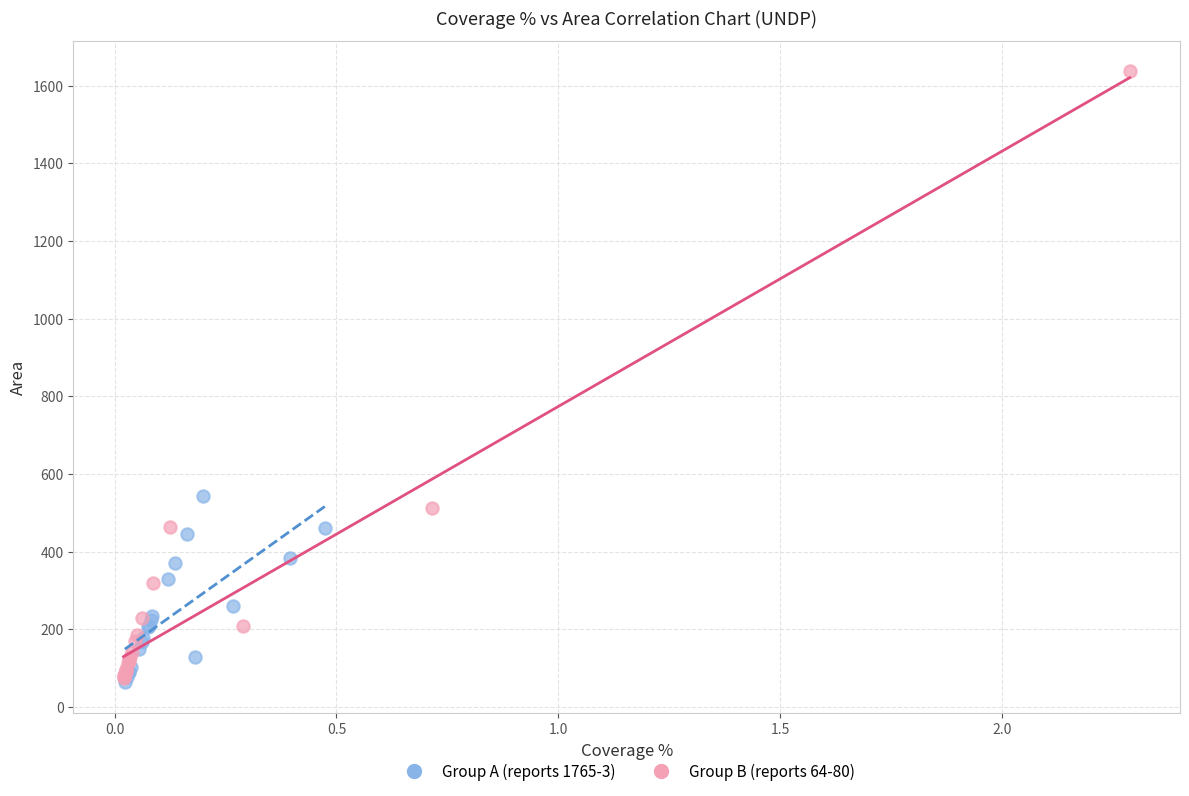

Which series reaches the maximum Y coordinate?

Group B (reports 64-80)